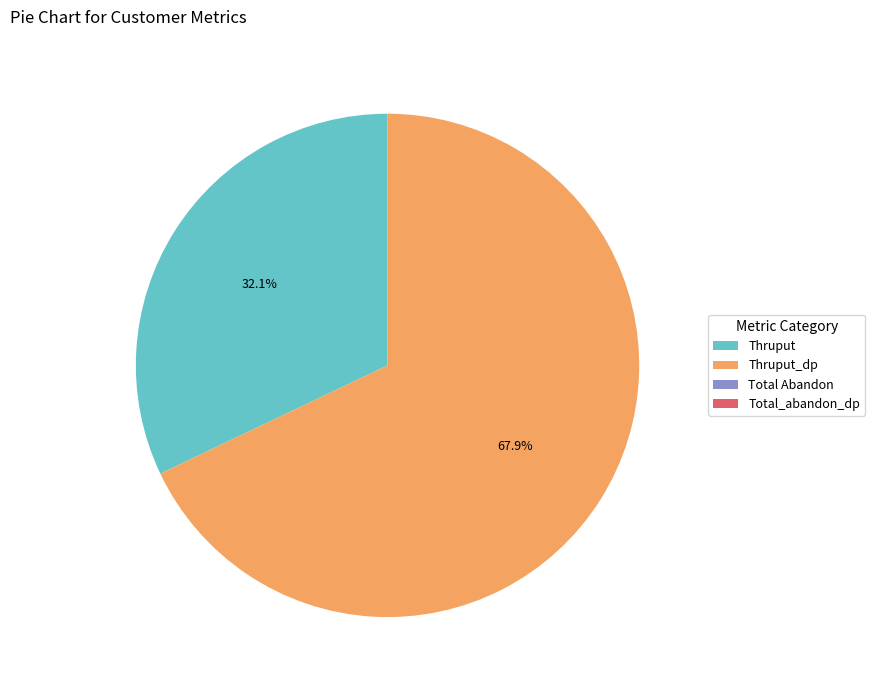

Does any single category account for the majority?

Yes